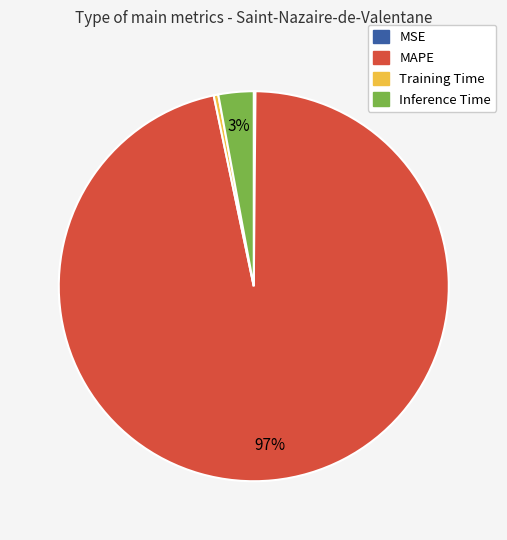

Does MAPE represent more than half of the total?

Yes